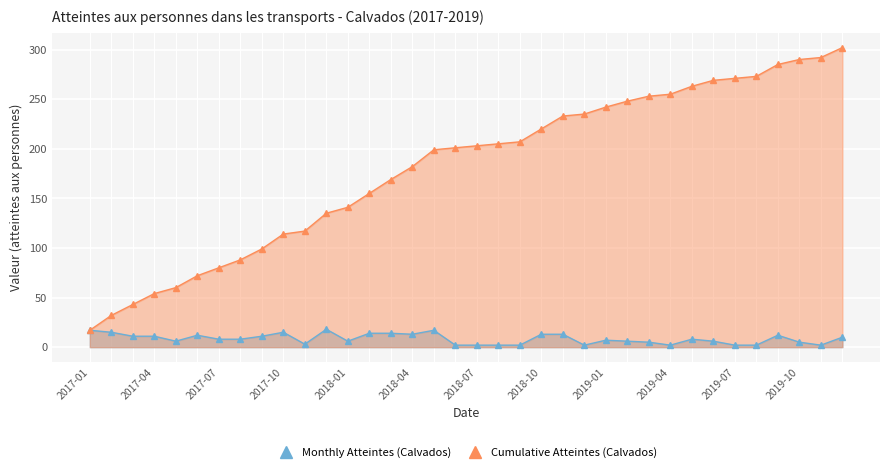

Which series has the largest total across all categories?

Cumulative